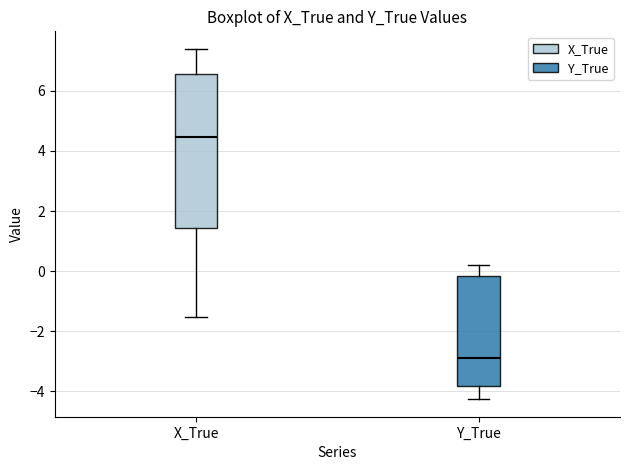

Reading left to right, transcribe this box plot: for each box, give where its median line is, the range the box spans, and where its two whiskers end, as read against the y-axis. The values are not printed on the chart, so give them approximately, as read against the axis.

X_True: median 4.4, box 1.4 to 6.6, whiskers -1.6 to 7.4
Y_True: median -2.8, box -3.8 to -0.2, whiskers -4.2 to 0.2